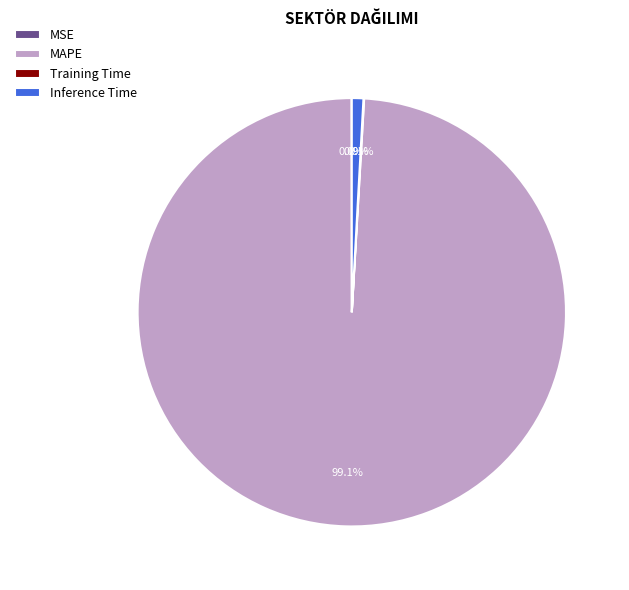

Which slice is the largest?

MAPE